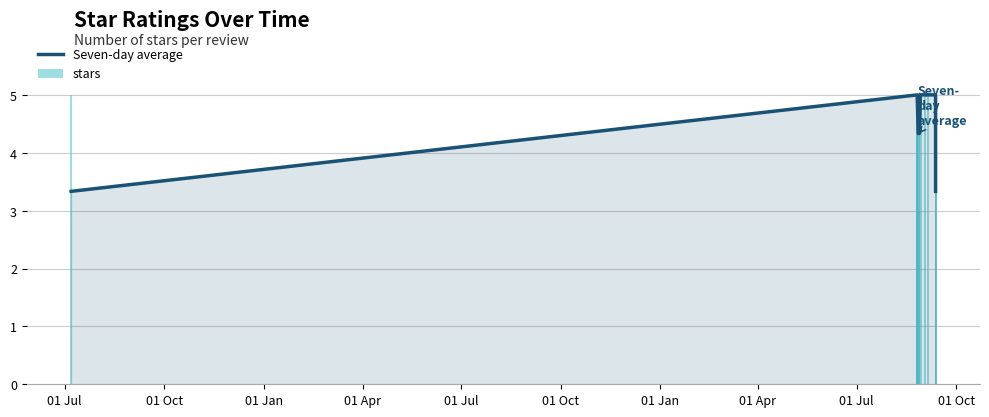

The Seven-day average series shows 2.8 at 01 Jan. True or false?

False